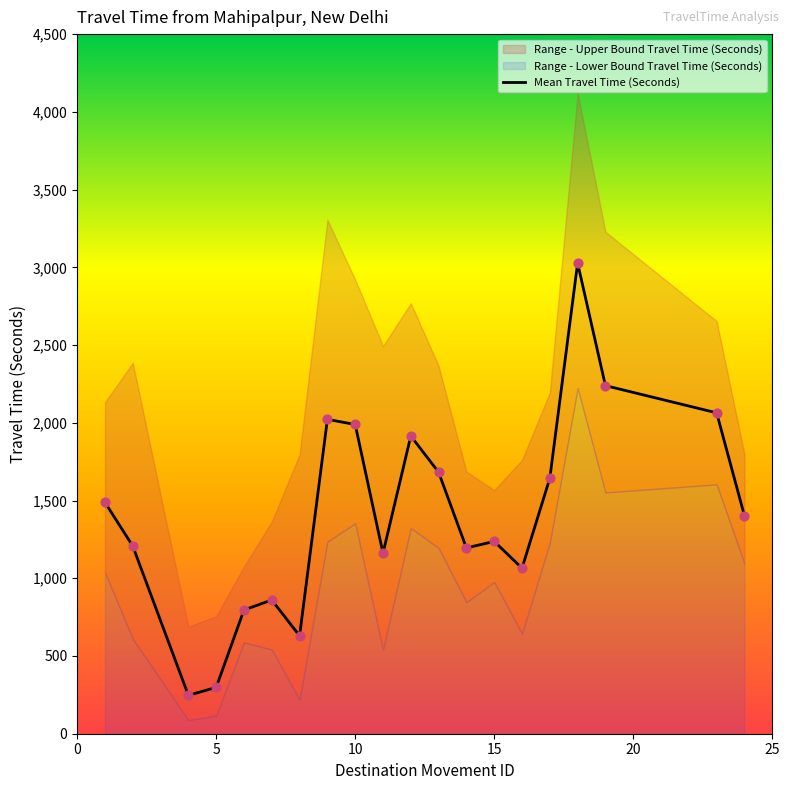

What is the minimum value for Mean Travel Time (Seconds)?

247